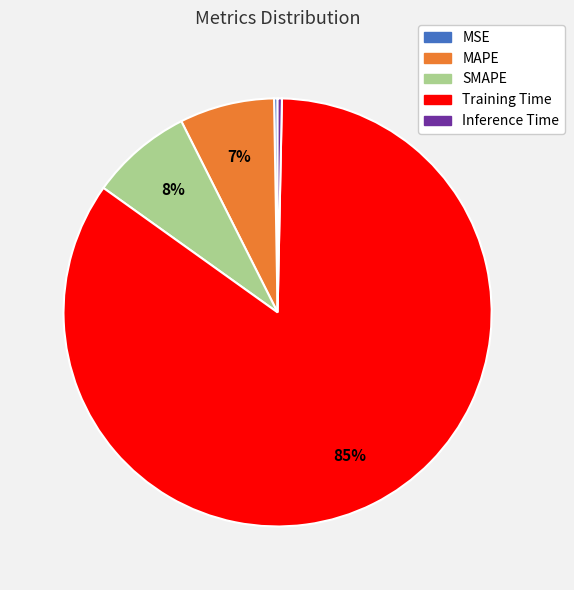

To the nearest percent, what is the average slice percentage?

20%